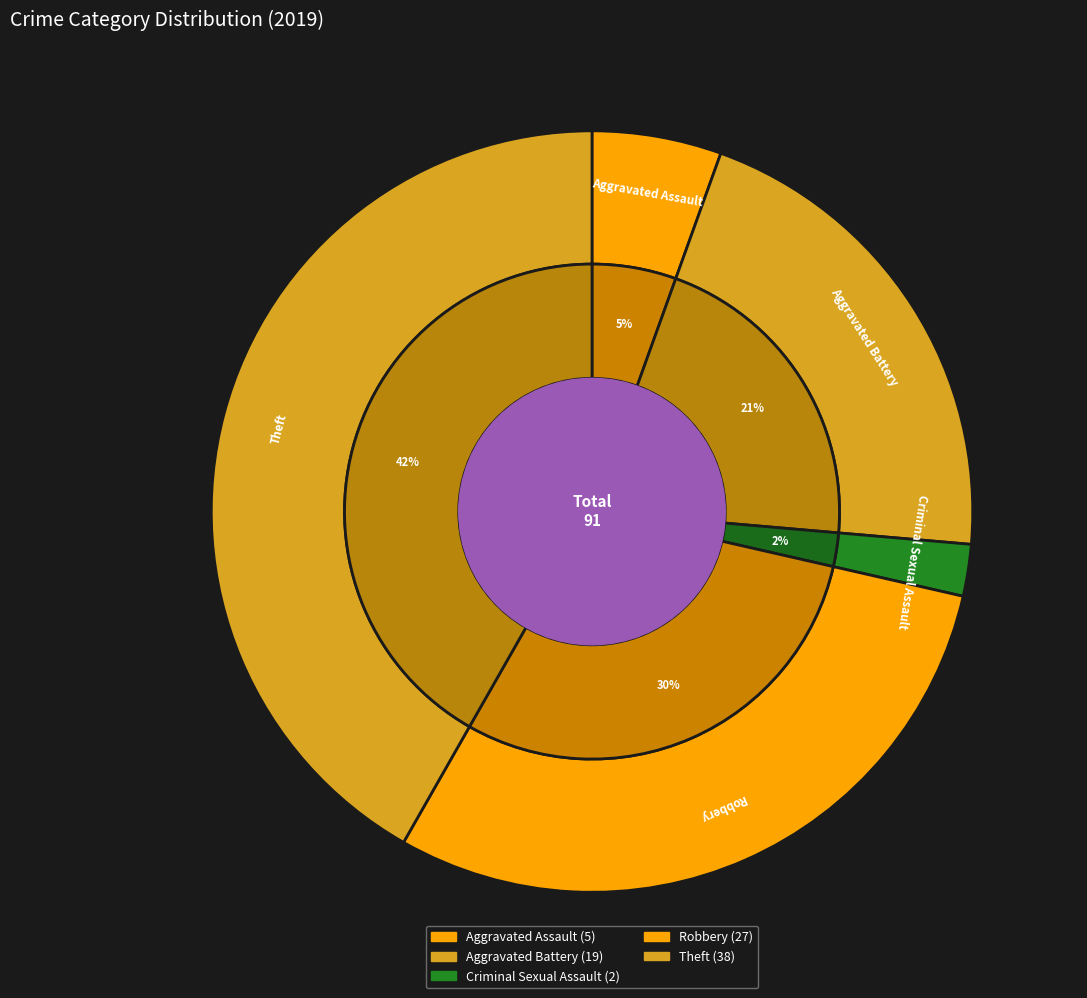

What is the largest slice in the pie chart?

Theft